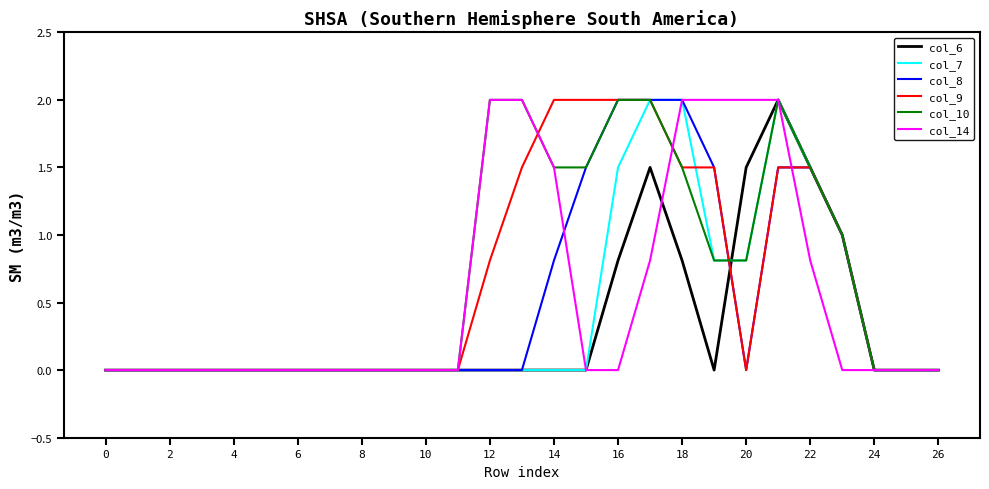

What are all the series names shown in the legend?

col_6, col_7, col_8, col_9, col_10, col_14